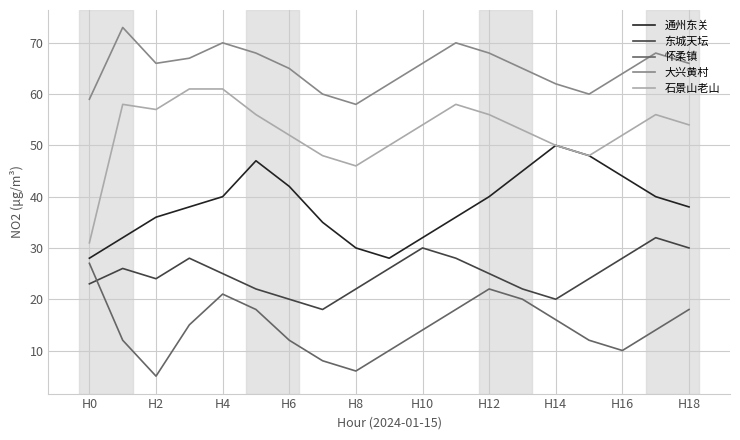

How many interior local valleys does the 东城天坛 series have?

3